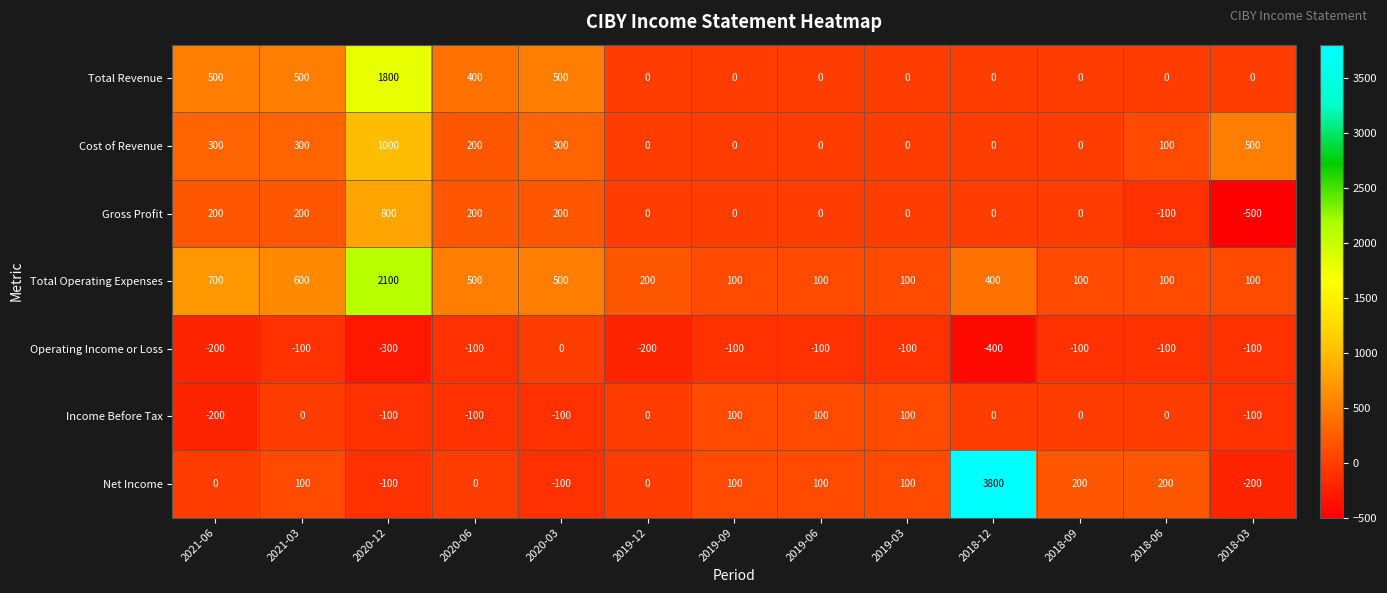

What is the minimum value for Net Income?

-200